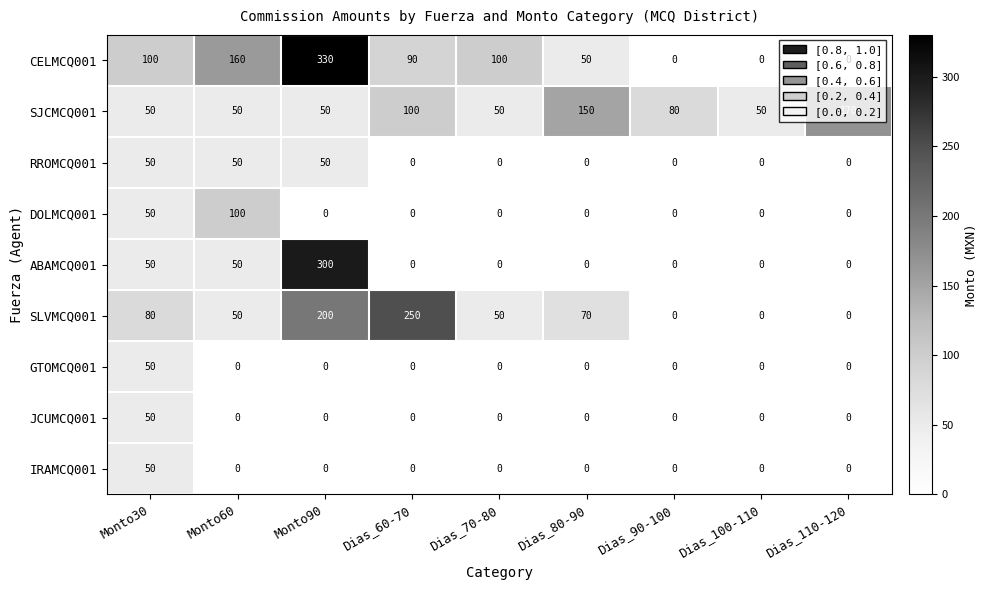

What is the sum of all SJCMCQ001 values?

750